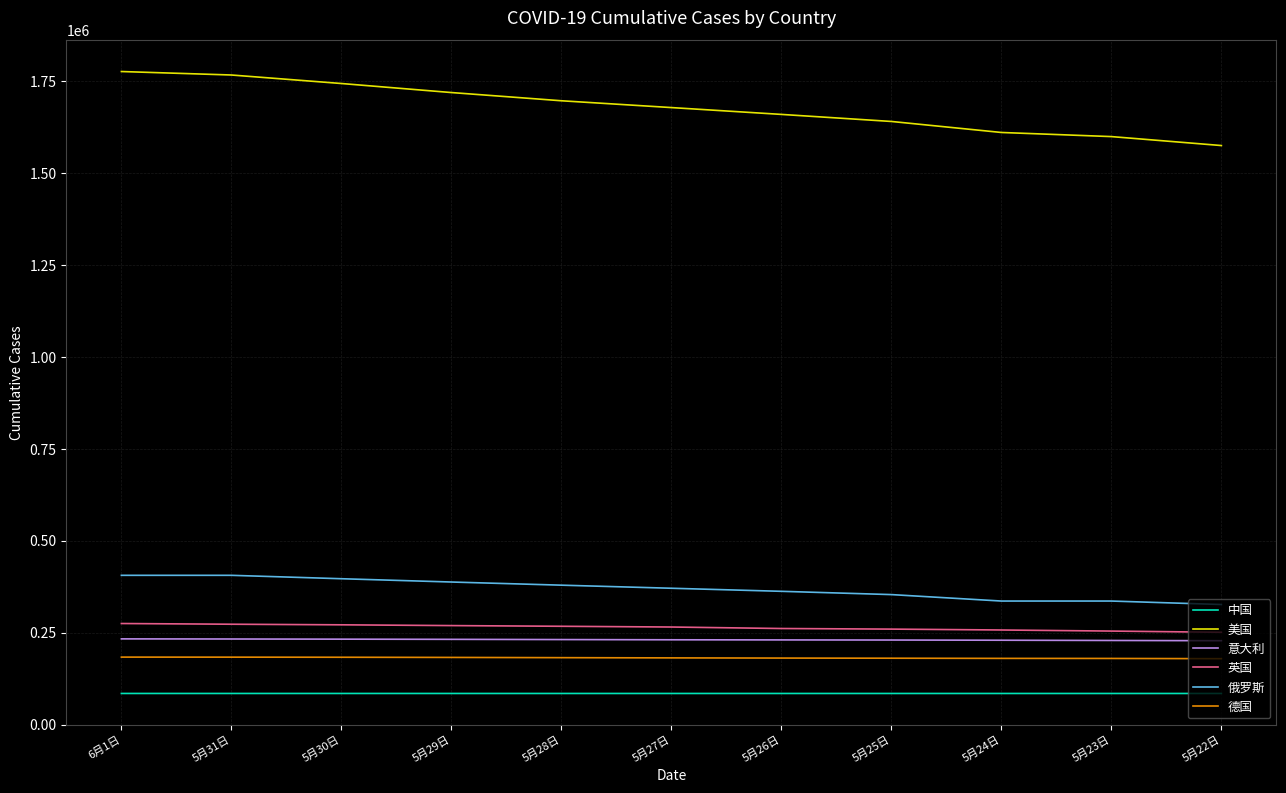

Between 5月30日 and 5月23日, which series saw the biggest shift?

美国